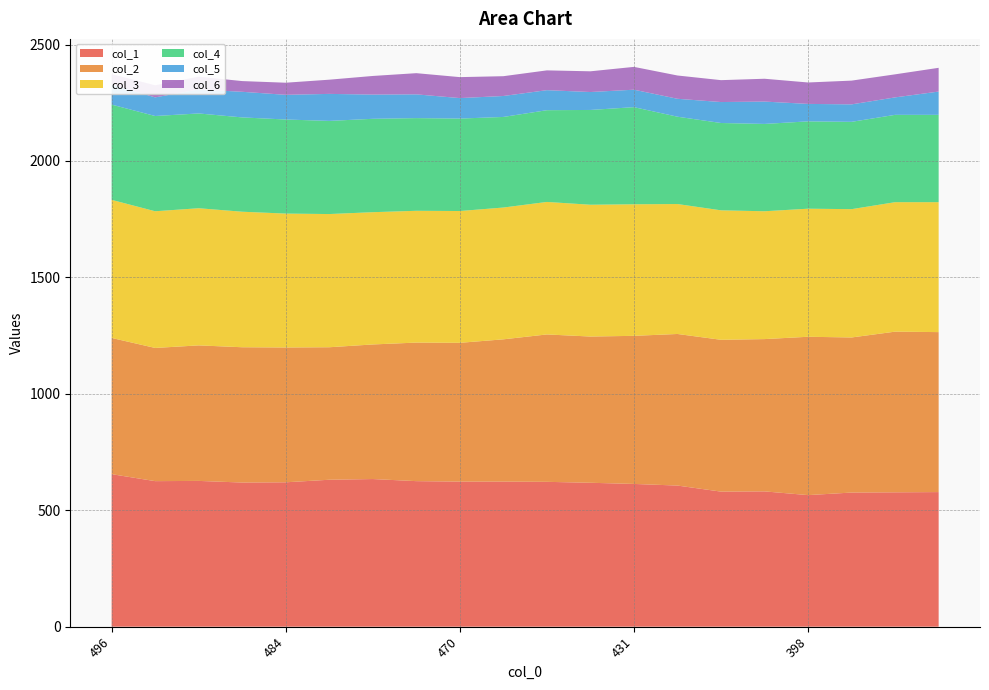

Reading left to right, what are all the values shown in this chart?

col_1: 655	625	626	619	620	631	634	625	623	623	622	618	613	606	580	581	565	576	577	578
col_2: 585	572	582	581	579	569	578	595	596	611	633	628	636	651	652	654	680	666	690	687
col_3: 593	587	589	582	575	572	568	566	566	566	569	566	565	558	556	549	550	551	556	558
col_4: 409	409	407	405	404	400	401	398	397	389	394	407	417	375	375	375	375	375	375	375
col_5: 86	80	103	110	106	116	104	102	88	90	86	77	75	77	90	96	75	75	75	100
col_6: 45	52	55	46	52	61	80	91	90	85	85	89	98	100	94	98	92	102	99	102